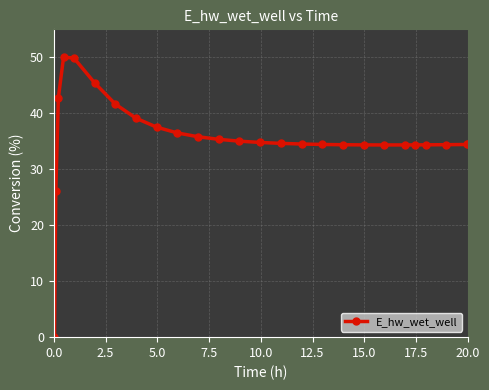

What is the average value?

35.5